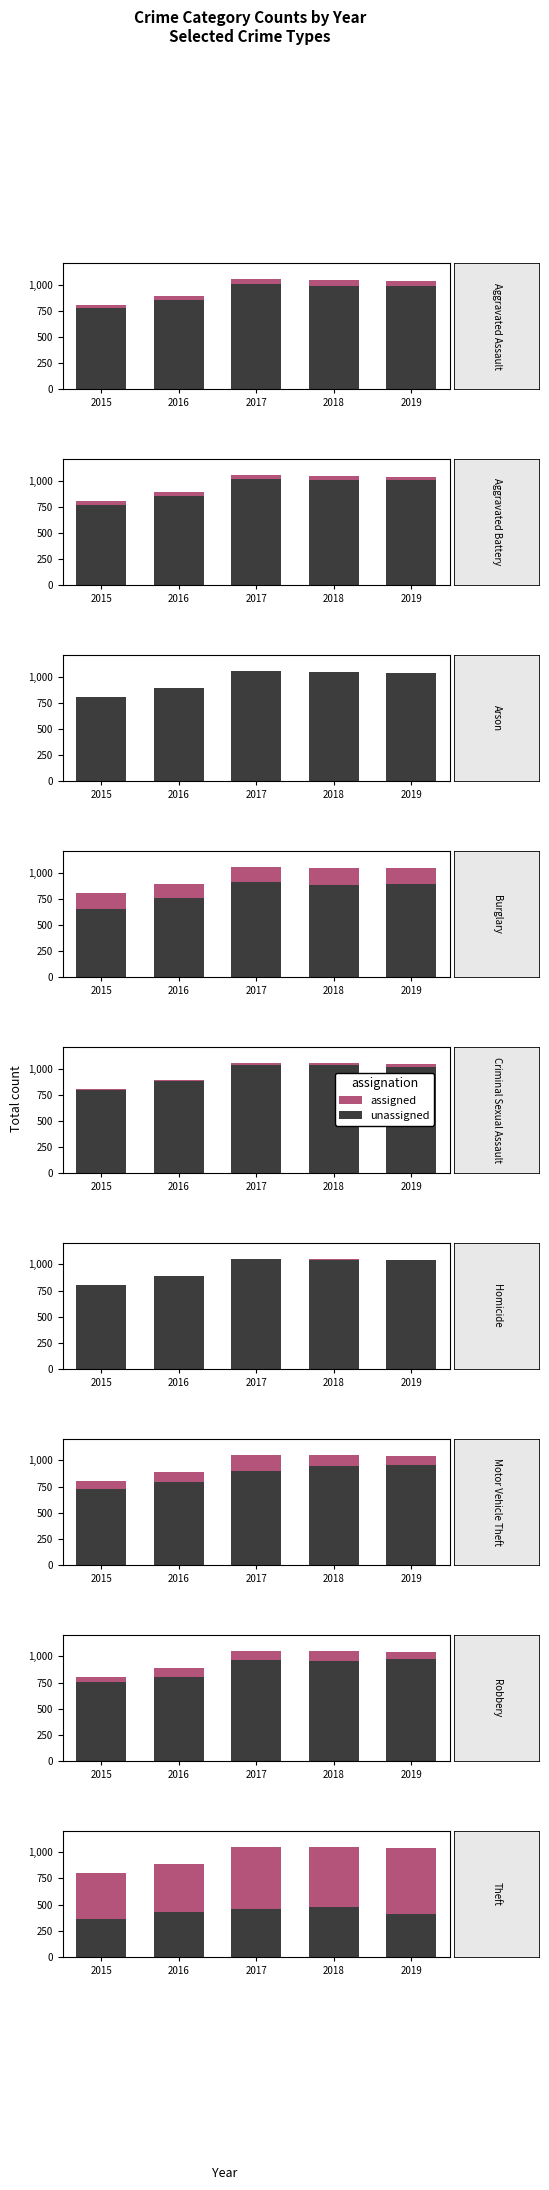

What is the difference between the unassigned values at 2019 and 2017?

47